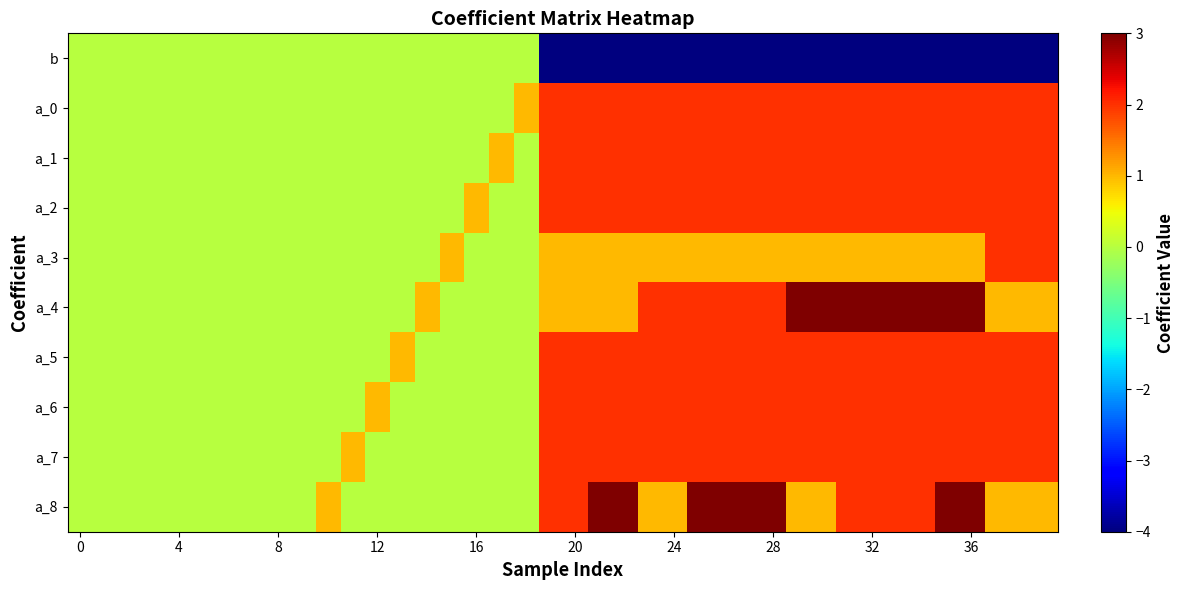

Reading left to right, extract all data points from this chart.

b: 0	0	0	0	0	0	0	0	0	0	0	0	0	0	0	0	0	0	0	-4	-4	-4	-4	-4	-4	-4	-4	-4	-4	-4	-4	-4	-4	-4	-4	-4	-4	-4	-4	-4
a_0: 0	0	0	0	0	0	0	0	0	0	0	0	0	0	0	0	0	0	1	2	2	2	2	2	2	2	2	2	2	2	2	2	2	2	2	2	2	2	2	2
a_1: 0	0	0	0	0	0	0	0	0	0	0	0	0	0	0	0	0	1	0	2	2	2	2	2	2	2	2	2	2	2	2	2	2	2	2	2	2	2	2	2
a_2: 0	0	0	0	0	0	0	0	0	0	0	0	0	0	0	0	1	0	0	2	2	2	2	2	2	2	2	2	2	2	2	2	2	2	2	2	2	2	2	2
a_3: 0	0	0	0	0	0	0	0	0	0	0	0	0	0	0	1	0	0	0	1	1	1	1	1	1	1	1	1	1	1	1	1	1	1	1	1	1	2	2	2
a_4: 0	0	0	0	0	0	0	0	0	0	0	0	0	0	1	0	0	0	0	1	1	1	1	2	2	2	2	2	2	3	3	3	3	3	3	3	3	1	1	1
a_5: 0	0	0	0	0	0	0	0	0	0	0	0	0	1	0	0	0	0	0	2	2	2	2	2	2	2	2	2	2	2	2	2	2	2	2	2	2	2	2	2
a_6: 0	0	0	0	0	0	0	0	0	0	0	0	1	0	0	0	0	0	0	2	2	2	2	2	2	2	2	2	2	2	2	2	2	2	2	2	2	2	2	2
a_7: 0	0	0	0	0	0	0	0	0	0	0	1	0	0	0	0	0	0	0	2	2	2	2	2	2	2	2	2	2	2	2	2	2	2	2	2	2	2	2	2
a_8: 0	0	0	0	0	0	0	0	0	0	1	0	0	0	0	0	0	0	0	2	2	3	3	1	1	3	3	3	3	1	1	2	2	2	2	3	3	1	1	1